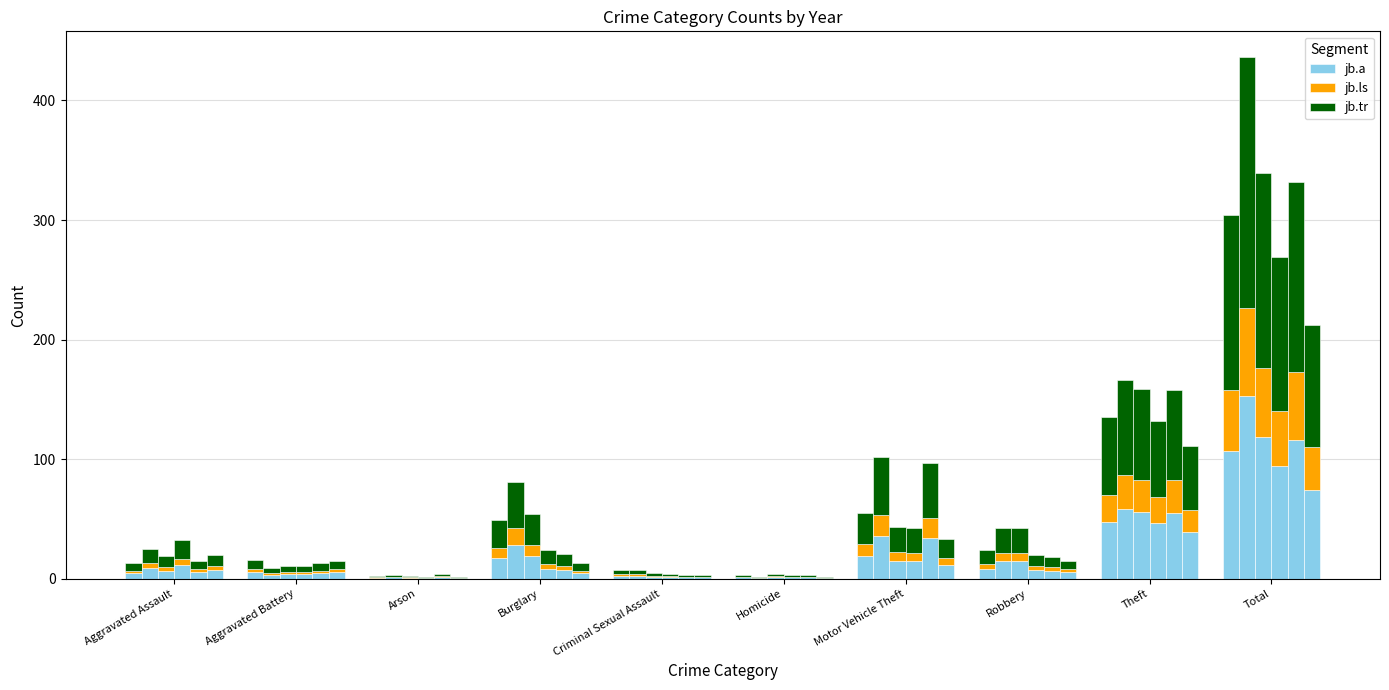

What is the total value across all series at Homicide?

3.0